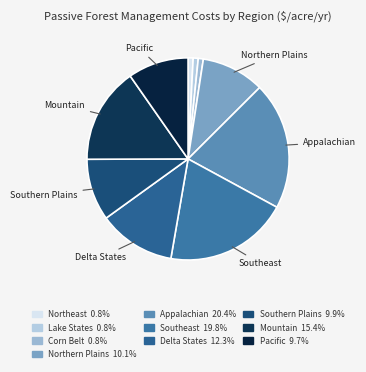

Rank the categories by value from highest to lowest.

Appalachian, Southeast, Mountain, Delta States, Northern Plains, Southern Plains, Pacific, Northeast, Lake States, Corn Belt